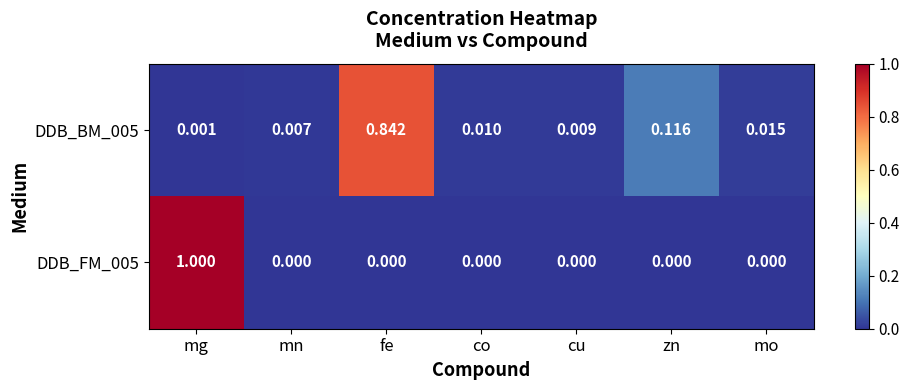

At which label does DDB_BM_005 reach its peak?

fe